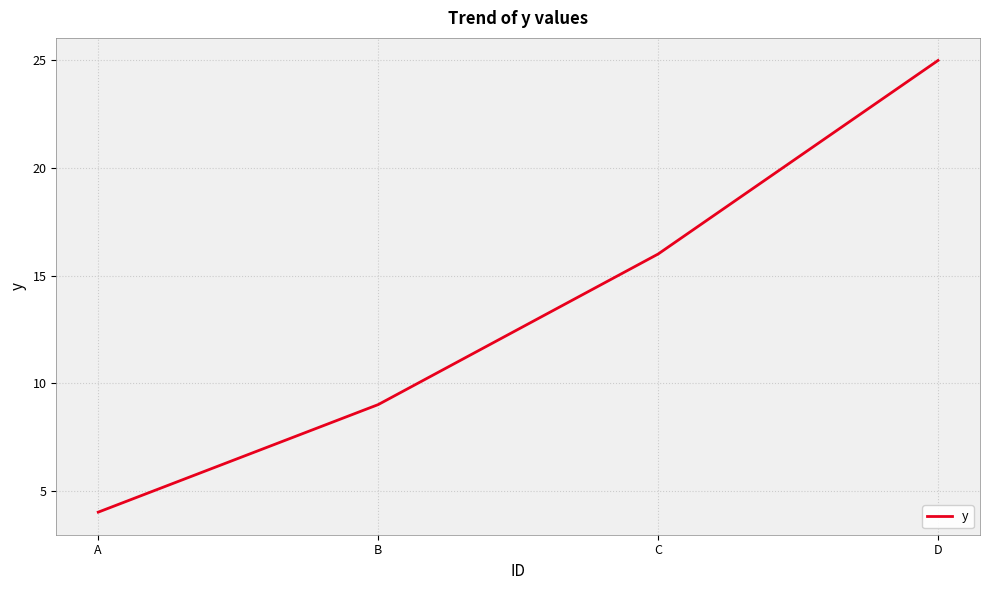

Reading left to right, list all the values displayed in this chart.

A=4	B=9	C=16	D=25